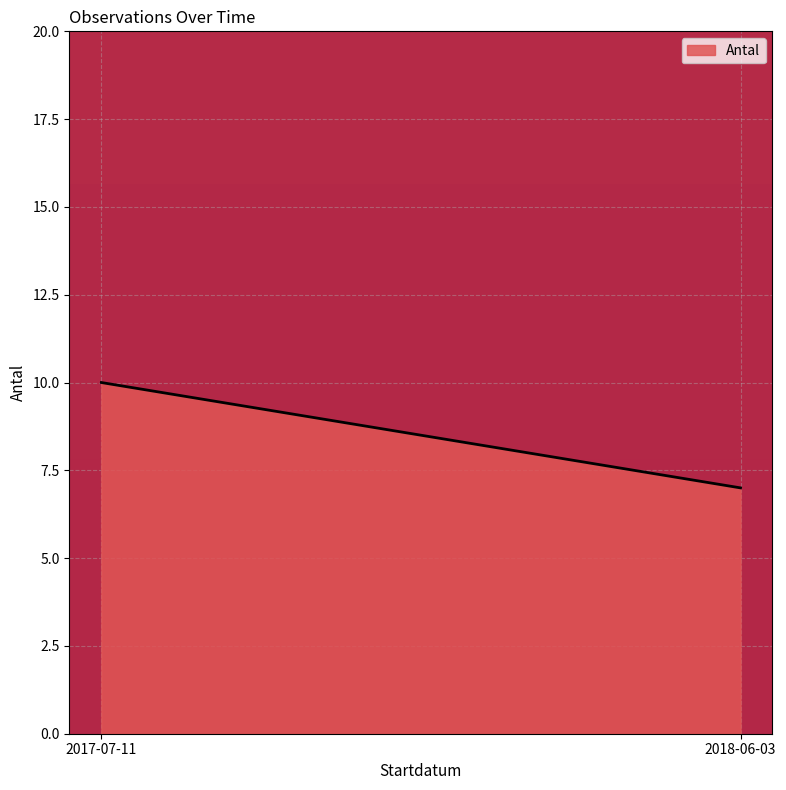

Count the number of categories in the chart.

2